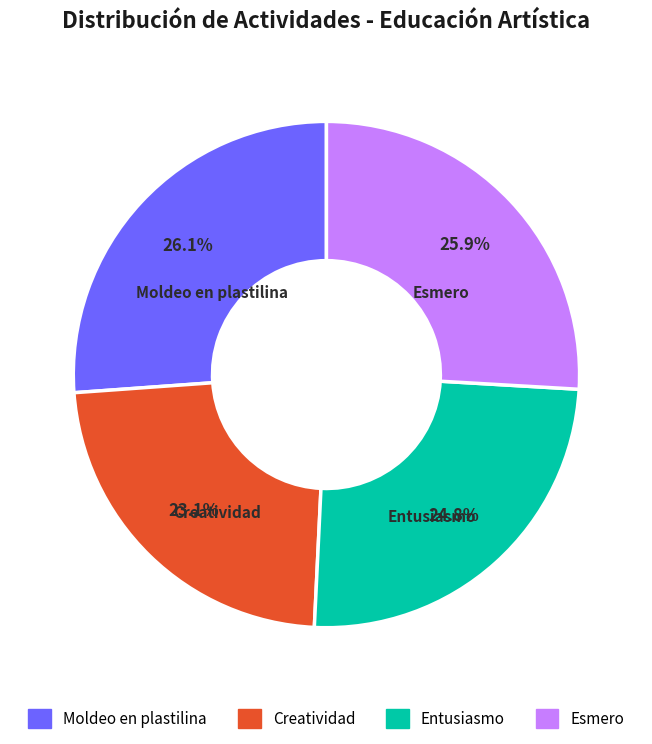

Which category has the smallest portion of the pie?

Creatividad